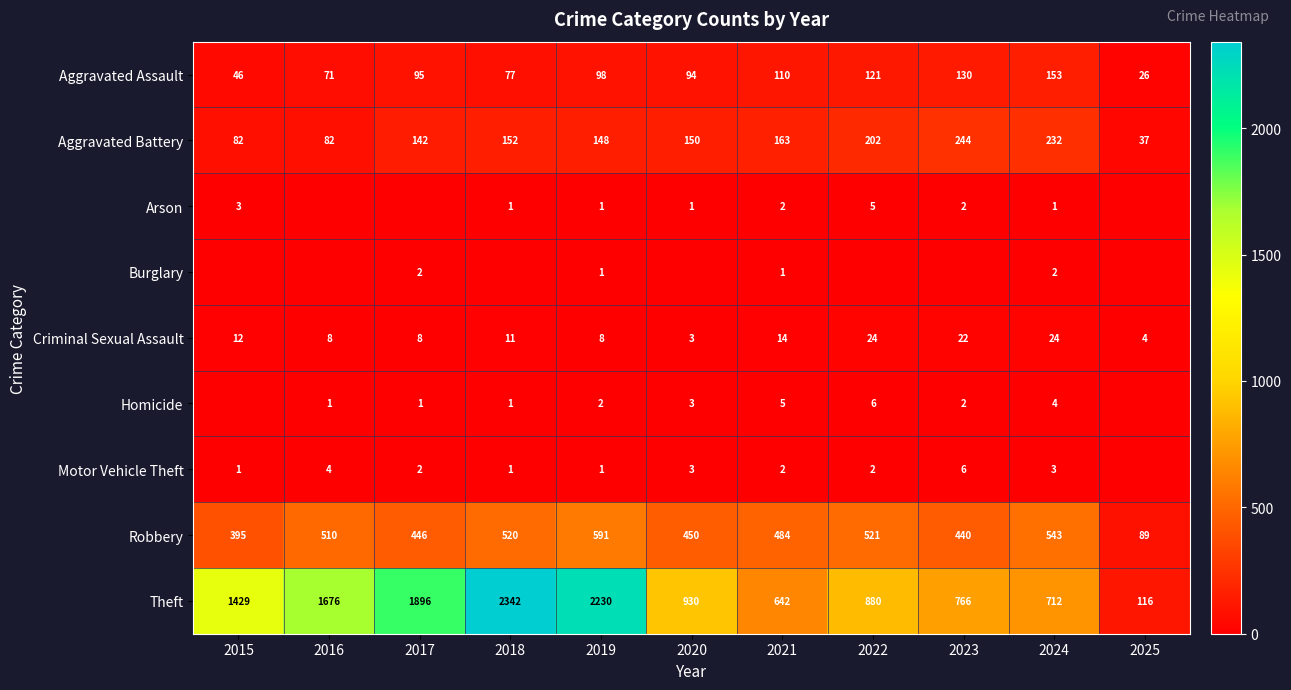

Rank the categories by Theft value from highest to lowest.

2018, 2019, 2017, 2016, 2015, 2020, 2022, 2023, 2024, 2021, 2025